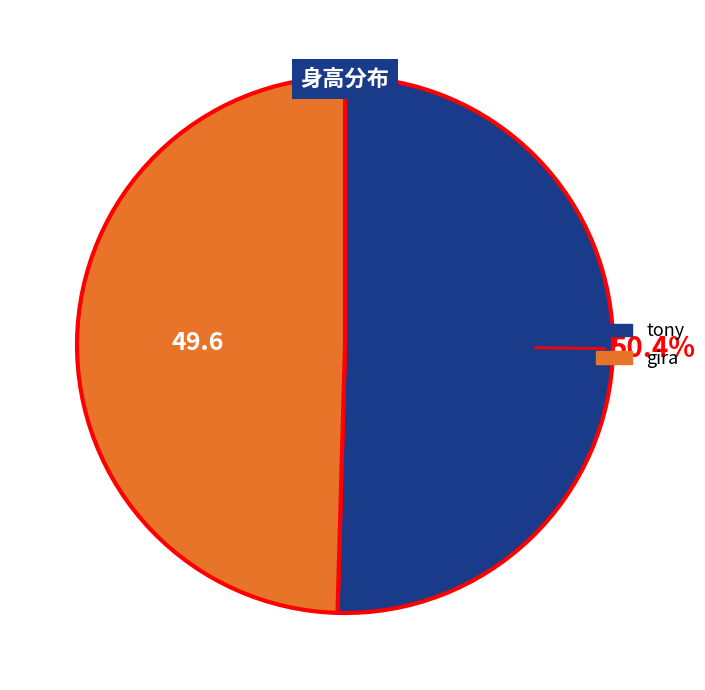

To the nearest percent, what portion does tony represent?

50%